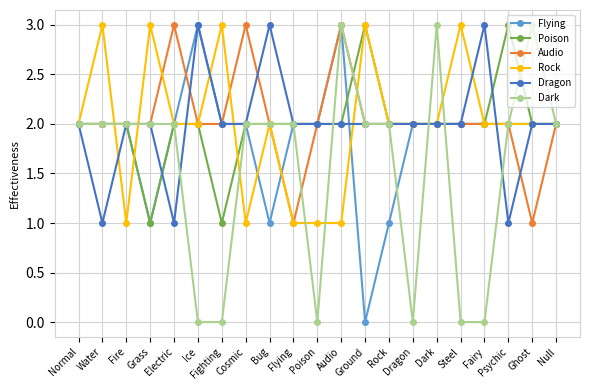

What is the maximum value for Flying?

3